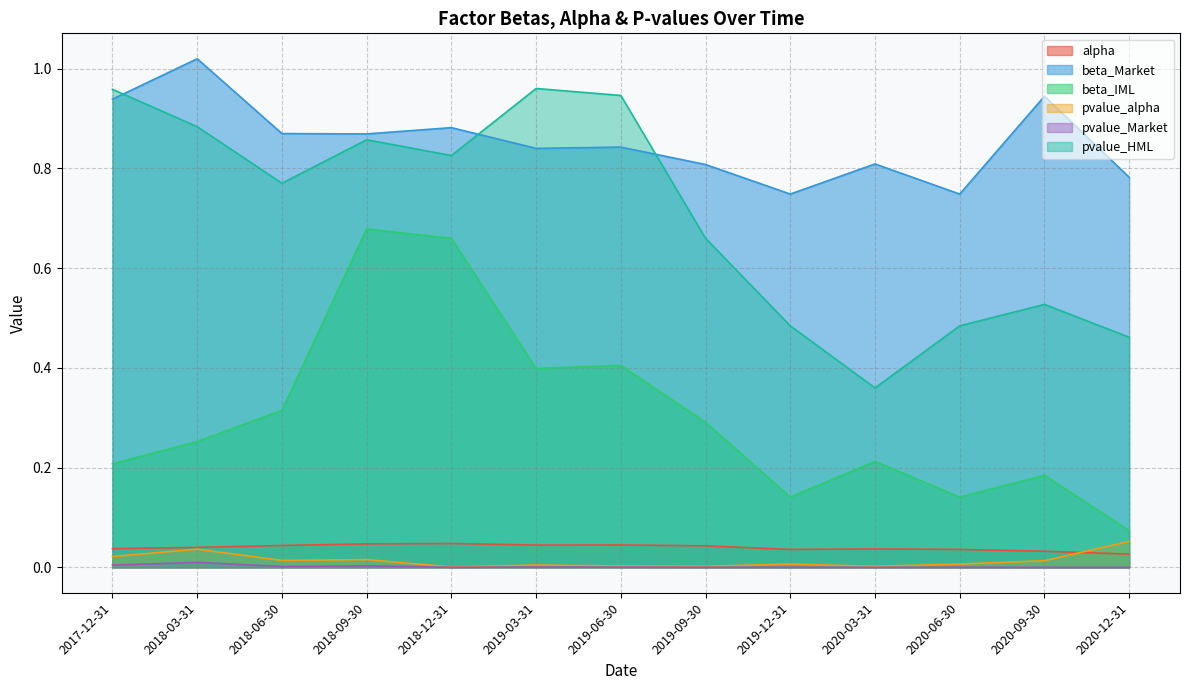

What are all the series names shown in the legend?

alpha, beta_Market, beta_IML, pvalue_alpha, pvalue_Market, pvalue_HML